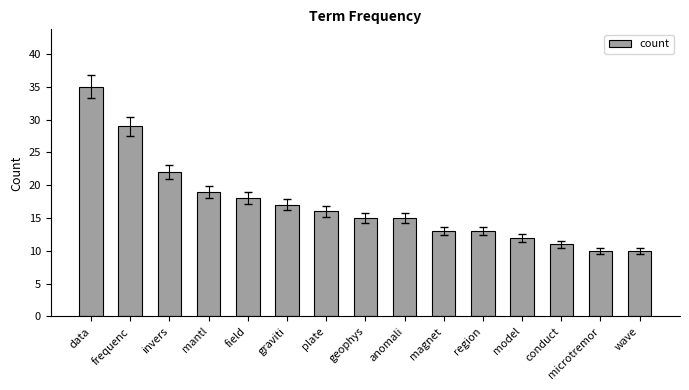

What is the change in value from graviti to microtremor?

-7